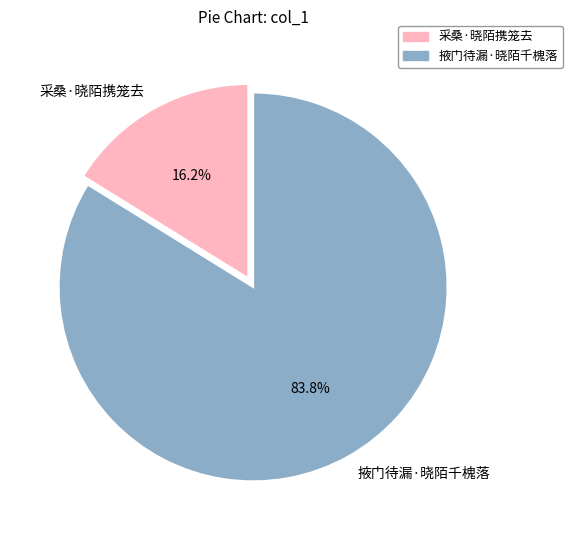

How many segments does this pie chart have?

2